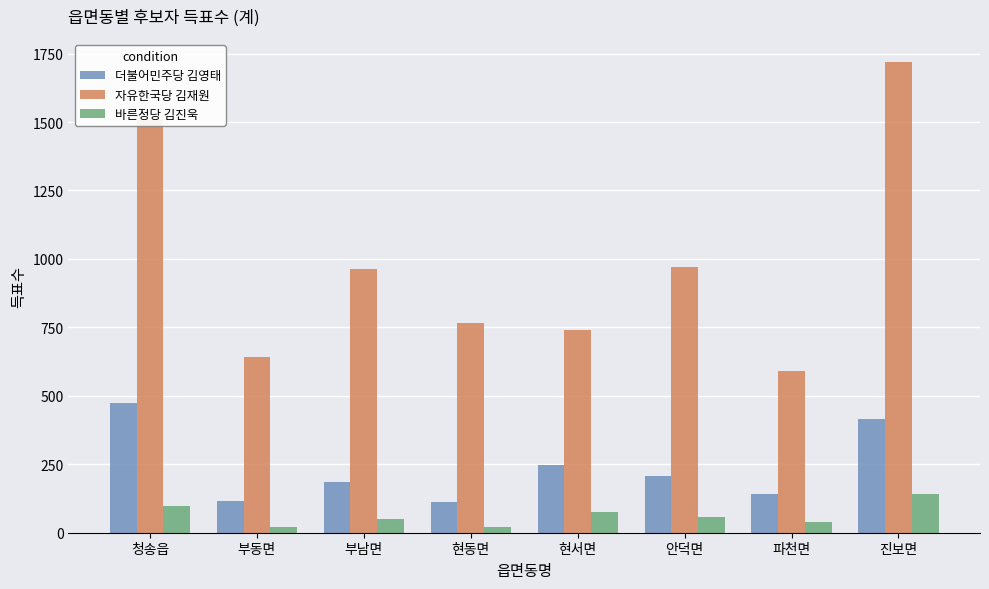

Rank the series by their maximum value, from lowest to highest.

바른정당 김진욱, 더불어민주당 김영태, 자유한국당 김재원